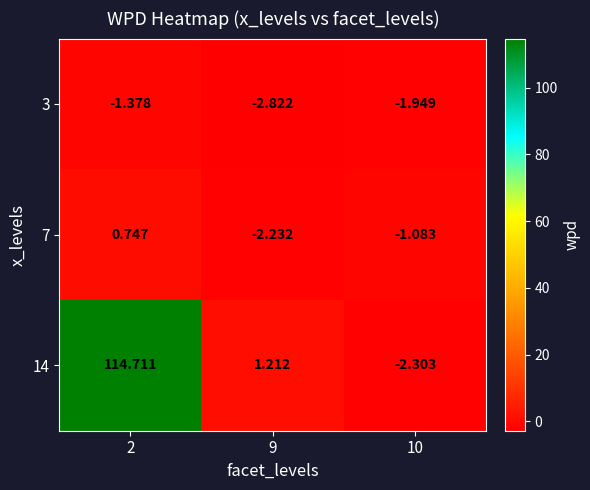

Is the value of 7 at 2 greater than the value of 14 at 2?

No